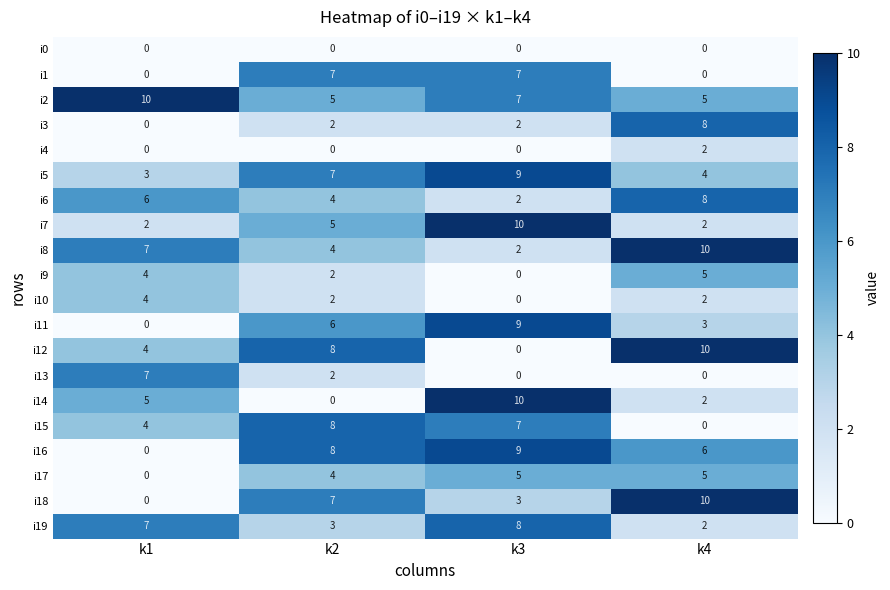

What is the difference between the highest and lowest values at k3?

10